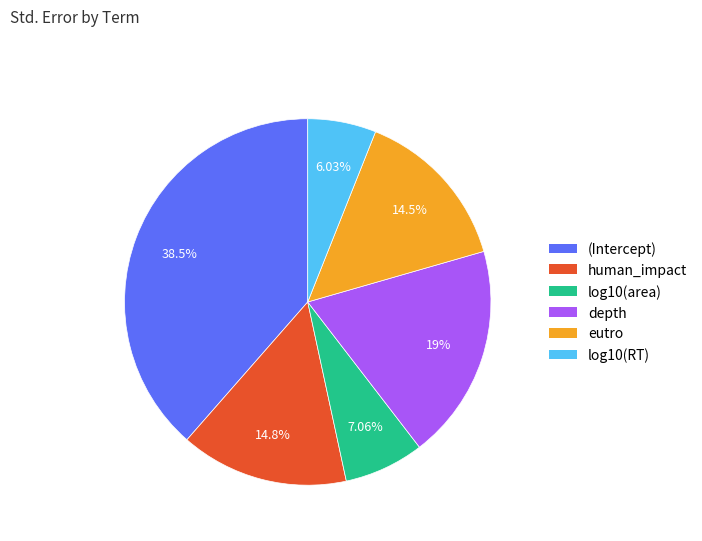

To the nearest percent, what is the difference between the largest and smallest slice percentages?

33%